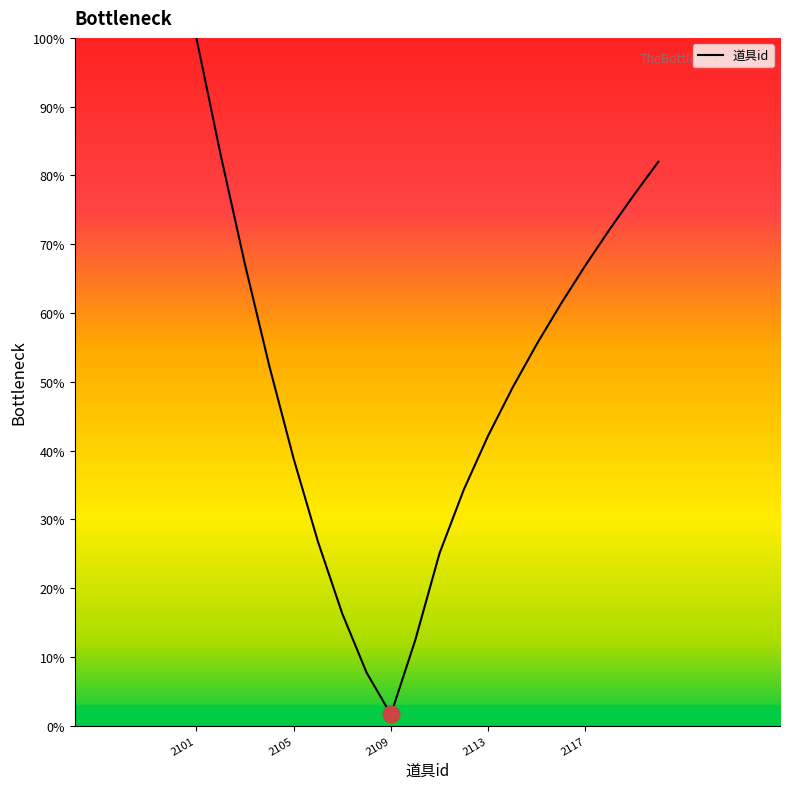

What is the maximum value shown in the chart?

100.0